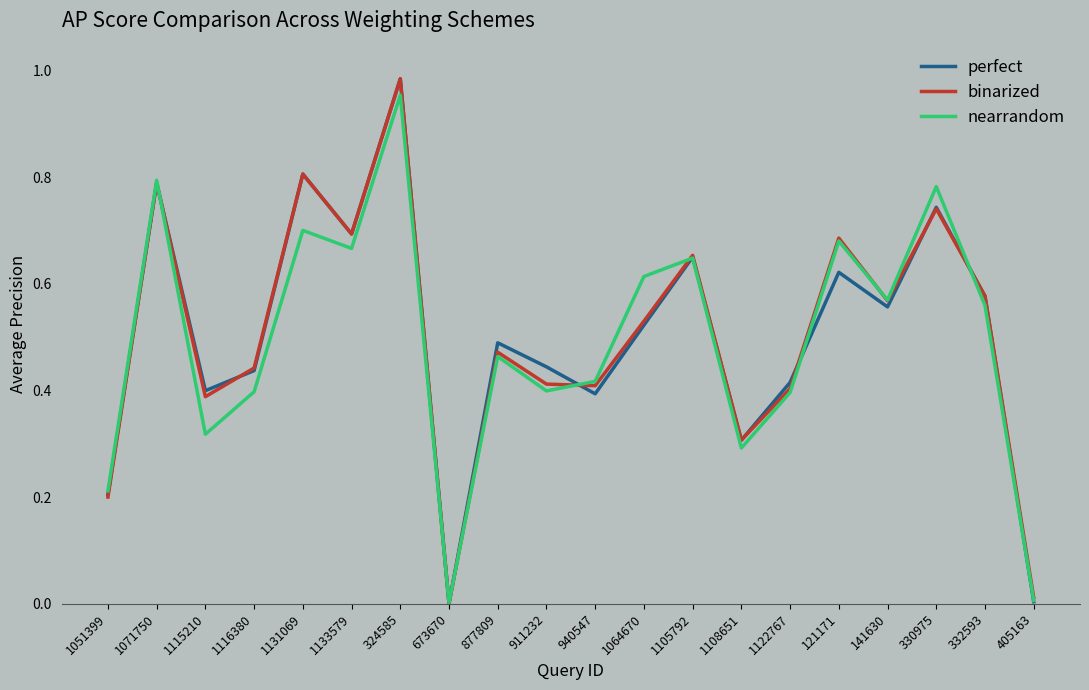

What position from the left is 1051399?

1